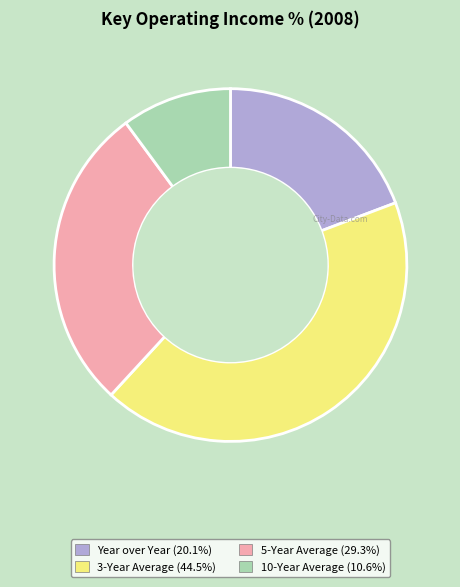

Approximately how many times larger is the value at Year over Year compared to 3-Year Average?

0.5